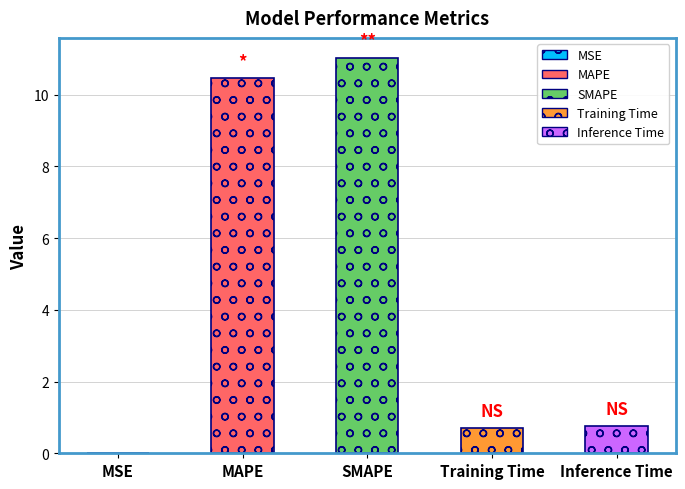

The value at Inference Time is 0.8. True or false?

True